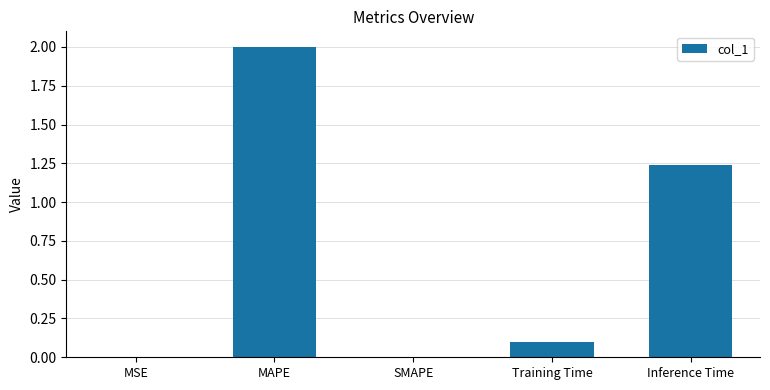

What is the sum of all values?

3.3